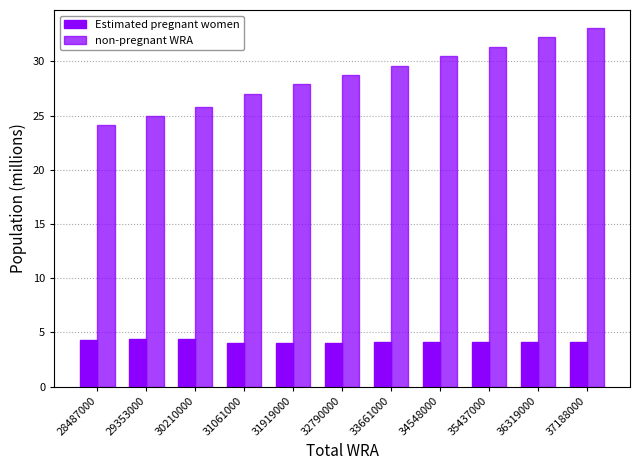

Count the number of categories in the chart.

11